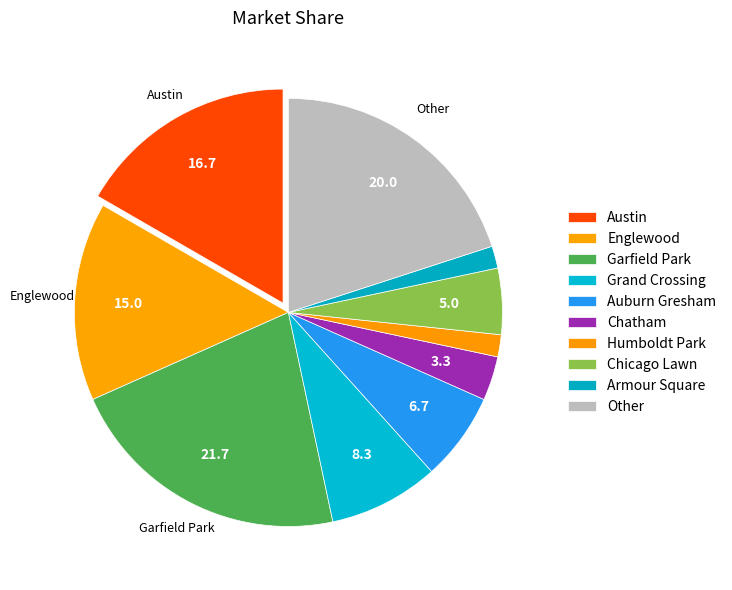

Combined, do Garfield Park and Austin account for over 50%?

No